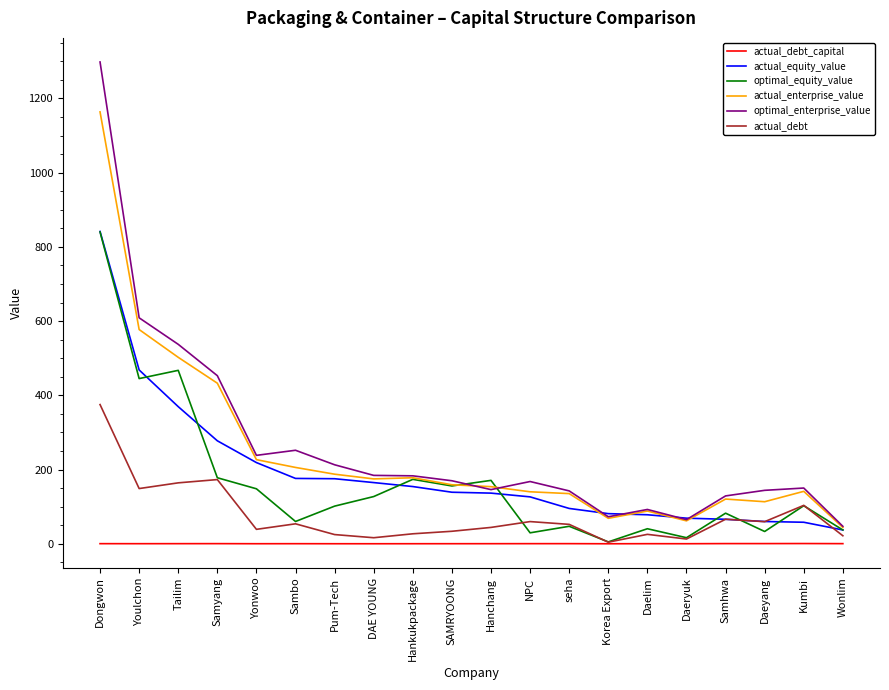

How many distinct data groups are displayed?

6